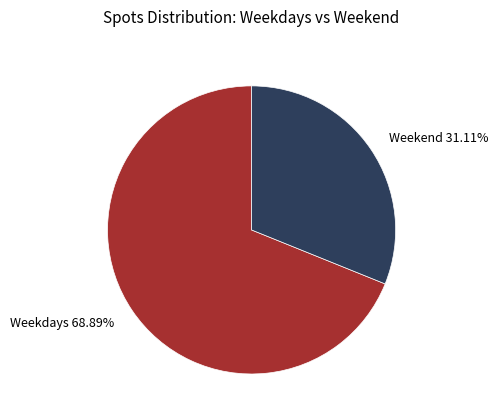

Is there any slice that represents more than half of the pie?

Yes